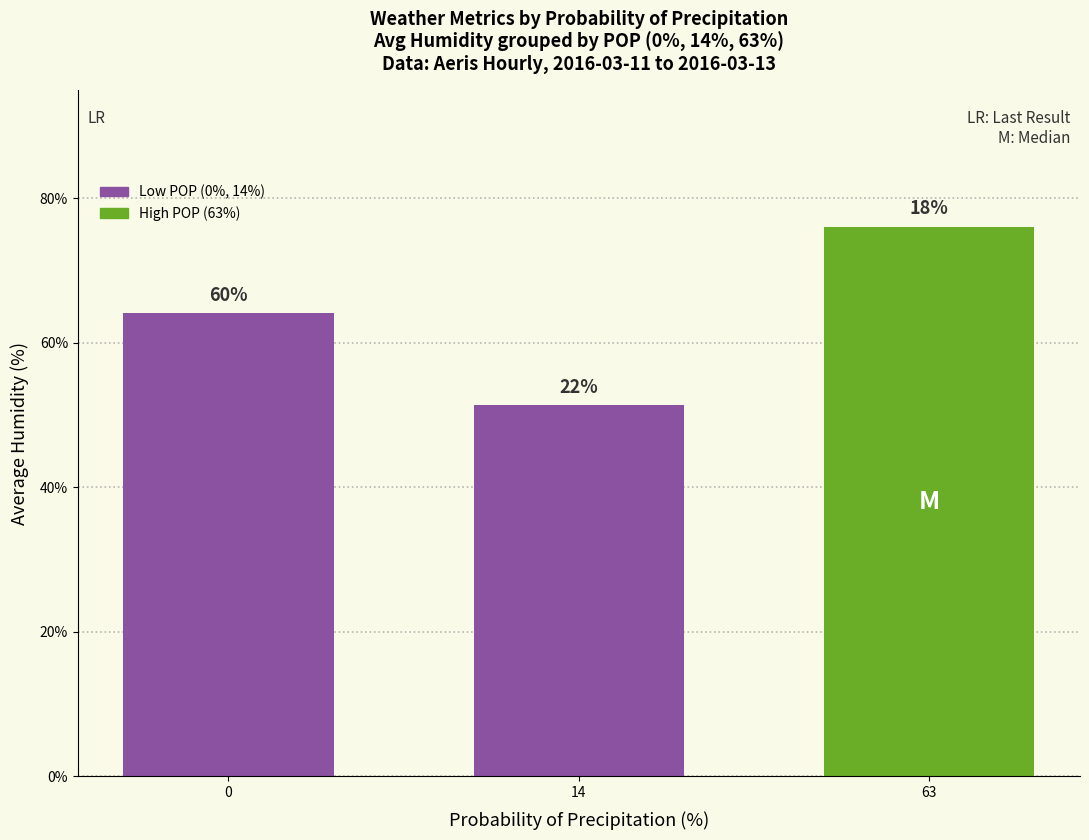

The chart shows a value of 113.1 at 0. True or false?

False